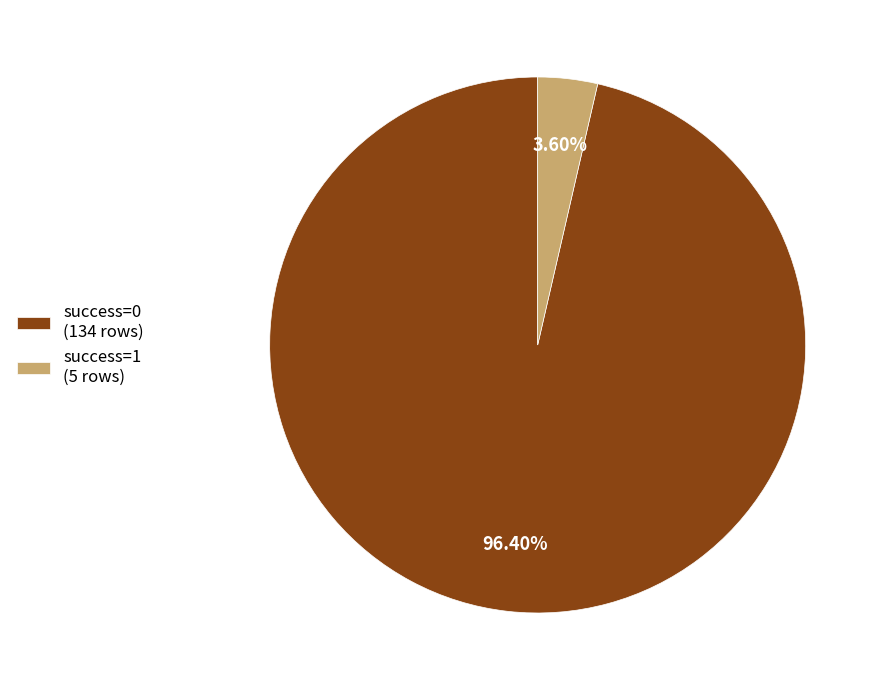

Rank the categories by value from highest to lowest.

success=0, success=1